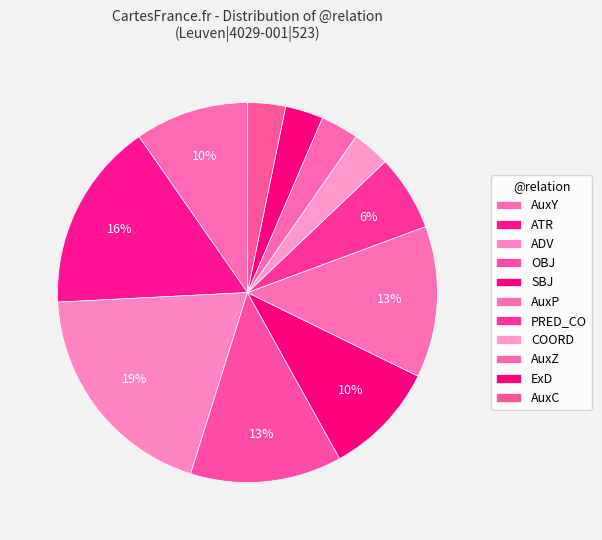

The AuxZ slice represents 6% of the pie. True or false?

True